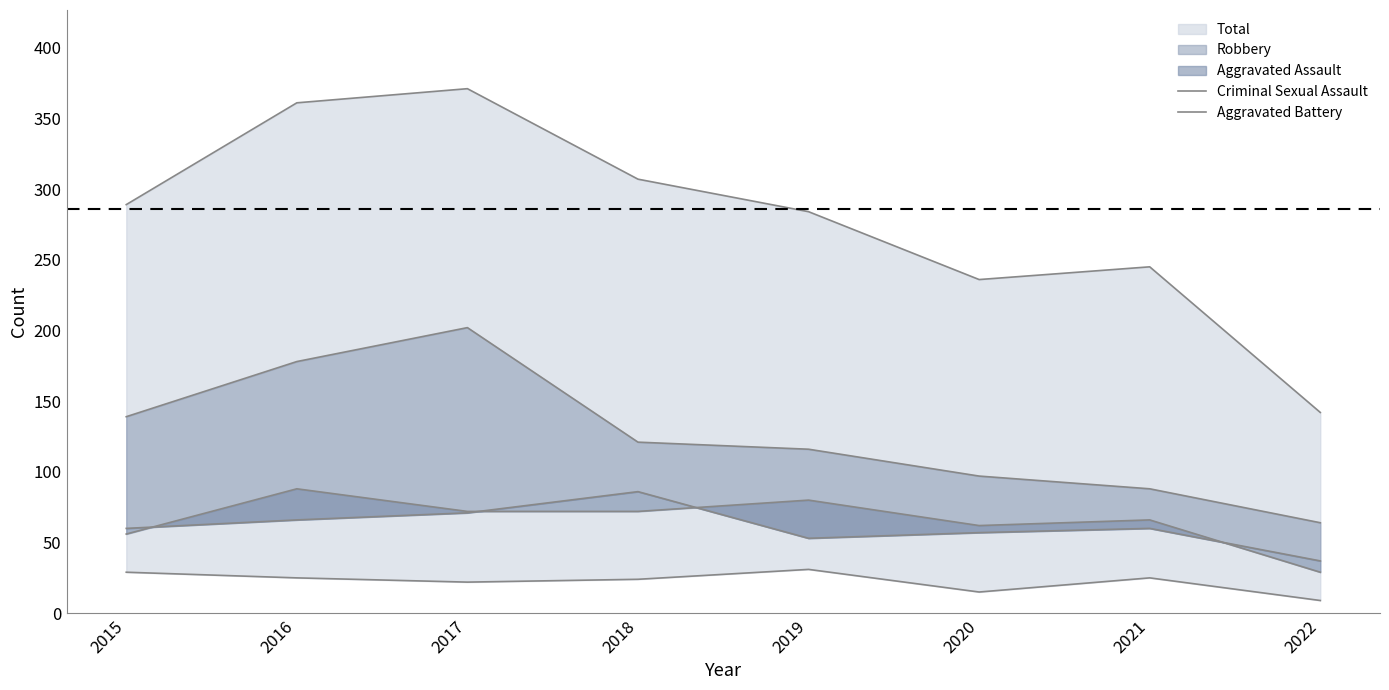

Count the number of categories in the chart.

8